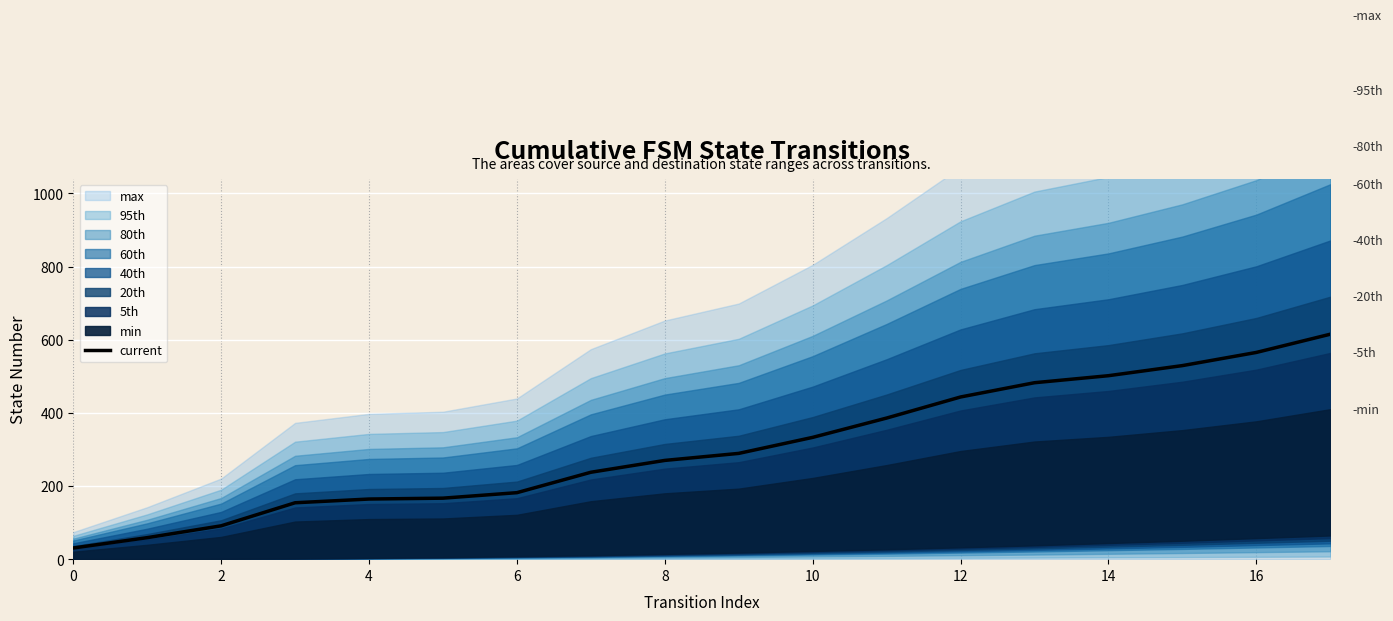

Which has a higher value, 16 or 10?

16